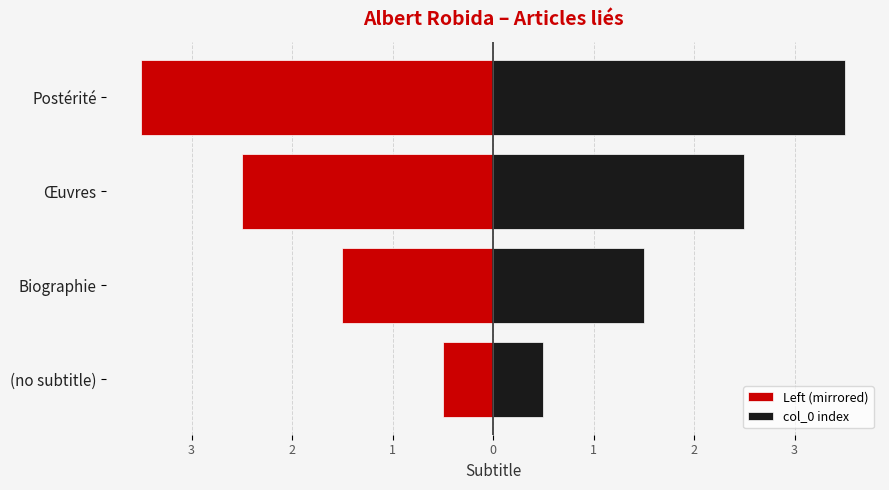

At how many categories does at least one series exceed -1?

4